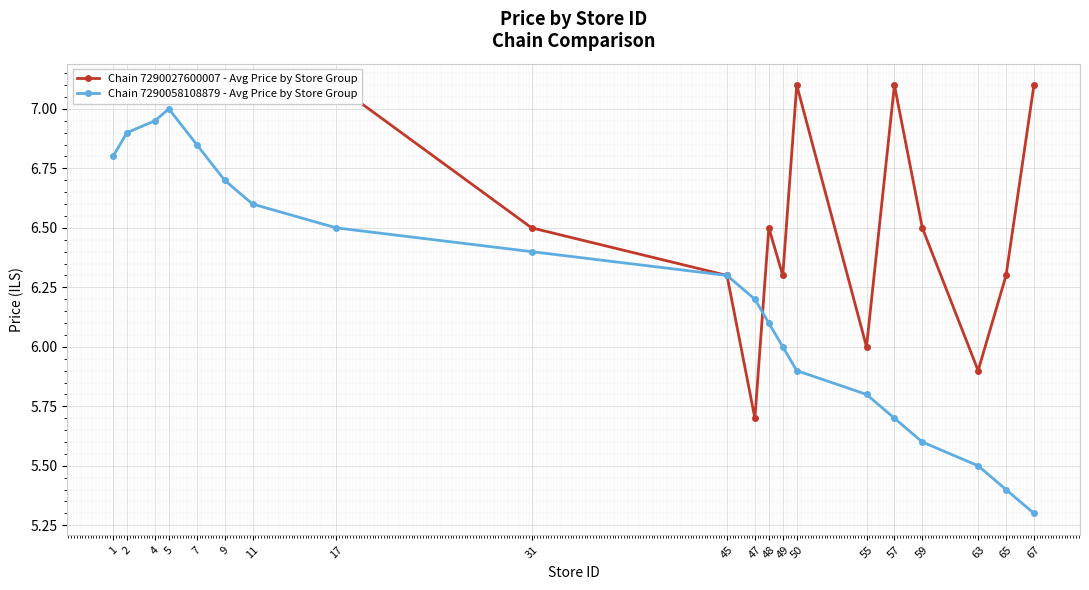

Reading left to right, list all the values displayed in this chart.

Chain 7290027600007 - Avg Price by Store Group: 1=7.1	2=7.1	4=7.1	5=7.1	7=7.1	9=7.1	11=7.1	17=7.1	31=6.5	45=6.3	47=5.7	48=6.5	49=6.3	50=7.1	55=6.0	57=7.1	59=6.5	63=5.9	65=6.3	67=7.1
Chain 7290058108879 - Avg Price by Store Group: 1=6.8	2=6.9	4=7.0	5=7.0	7=6.8	9=6.7	11=6.6	17=6.5	31=6.4	45=6.3	47=6.2	48=6.1	49=6.0	50=5.9	55=5.8	57=5.7	59=5.6	63=5.5	65=5.4	67=5.3